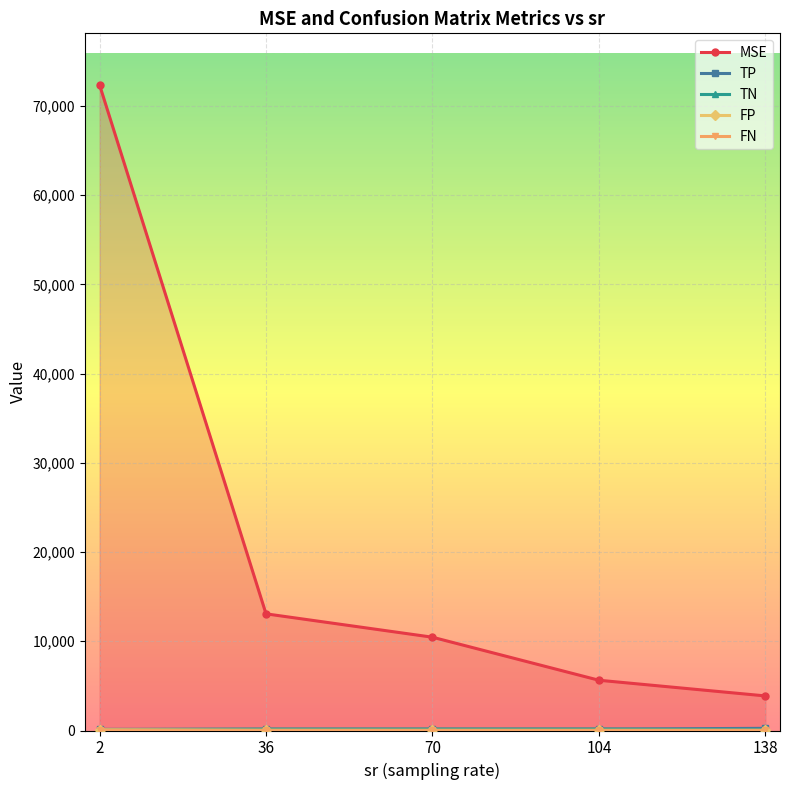

True or false: TP has more than 2 points higher than both neighbors.

False